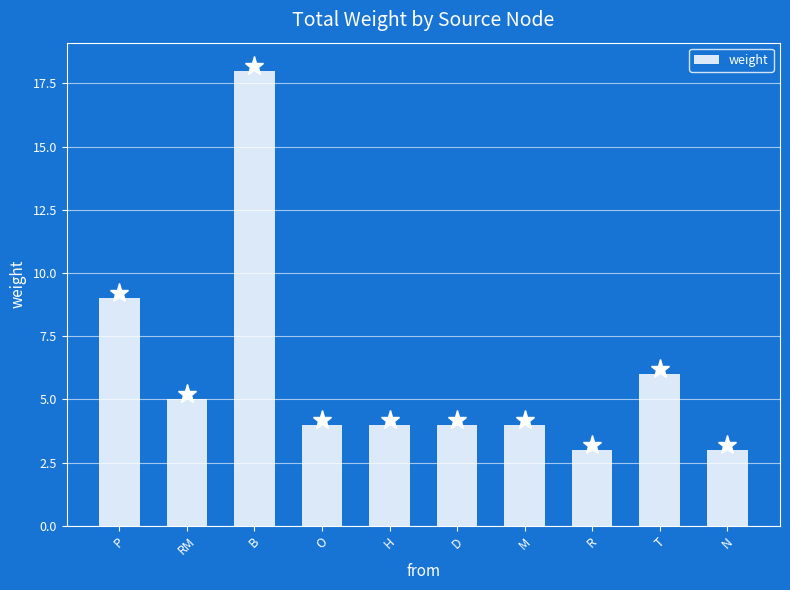

Which has a higher value, R or B?

B